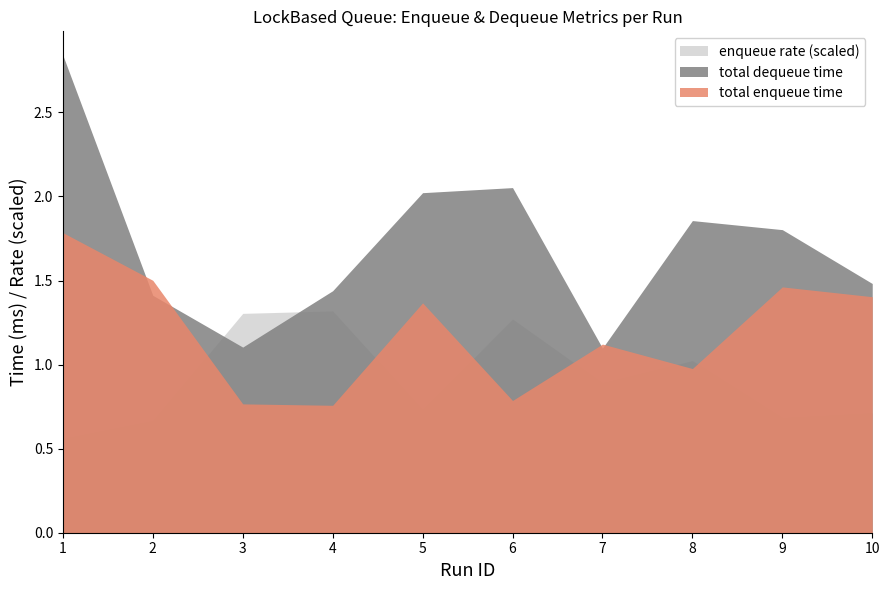

Where do total enqueue time and enqueue rate (scaled) first cross each other?

2 and 3